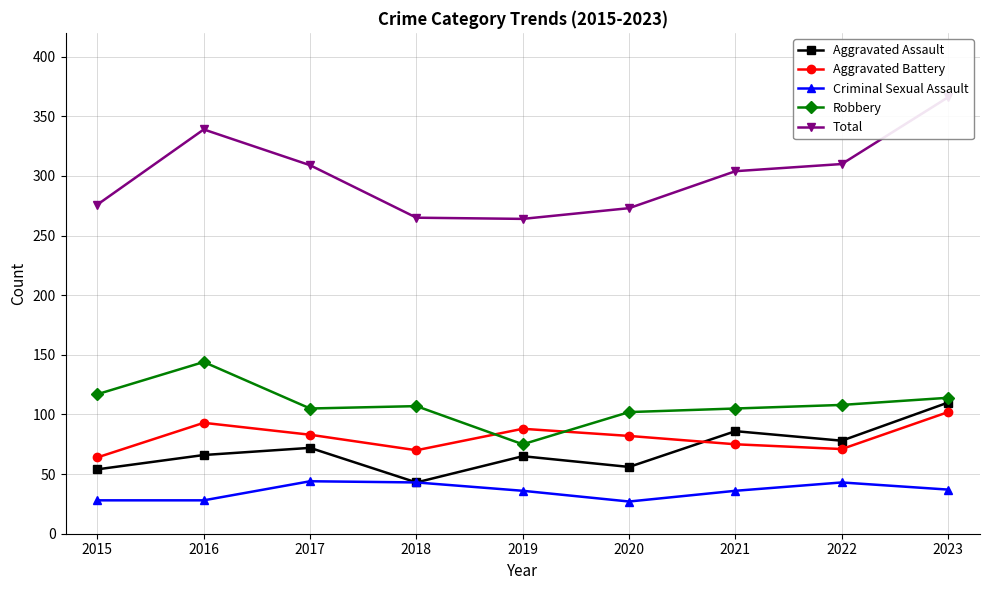

What is the difference between the maximum and minimum values in the Criminal Sexual Assault series?

17